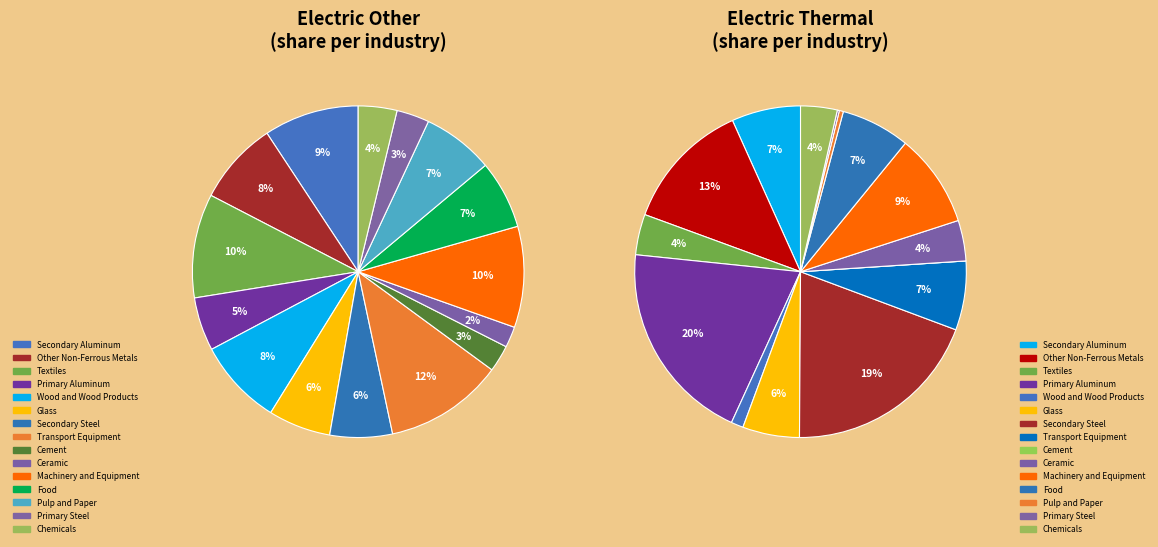

Is 4 the majority of the pie?

No